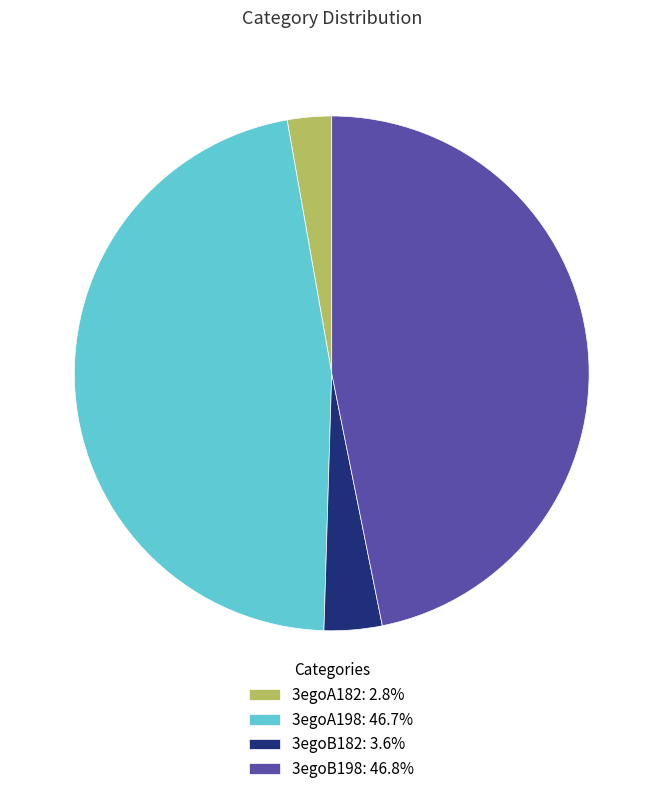

Is there any slice that represents more than half of the pie?

No